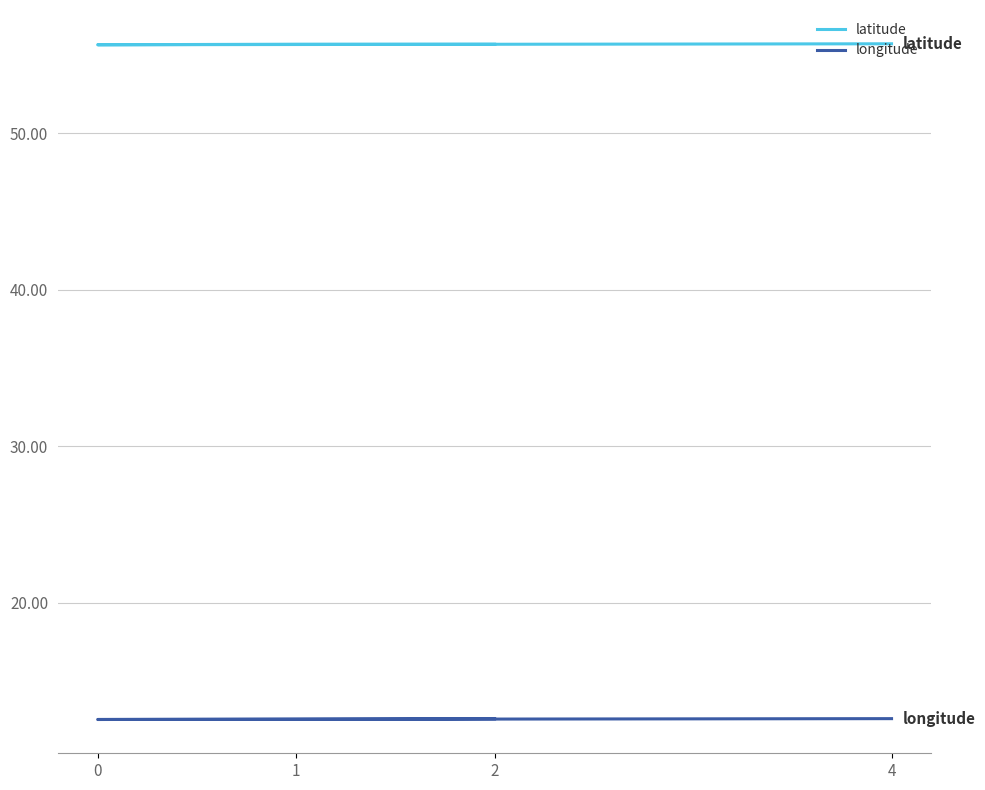

Reading left to right, transcribe all the data shown in this chart.

latitude: 55.7	55.7	55.6	55.7
longitude: 12.6	12.6	12.5	12.6